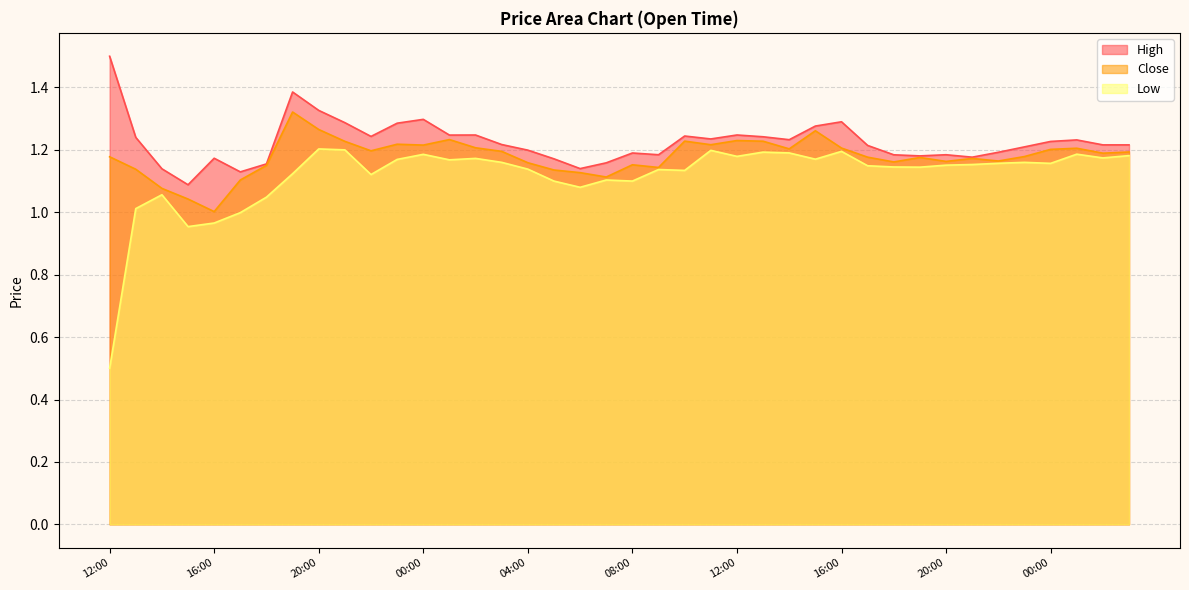

What is the label of the 36th point from the left?

23:00